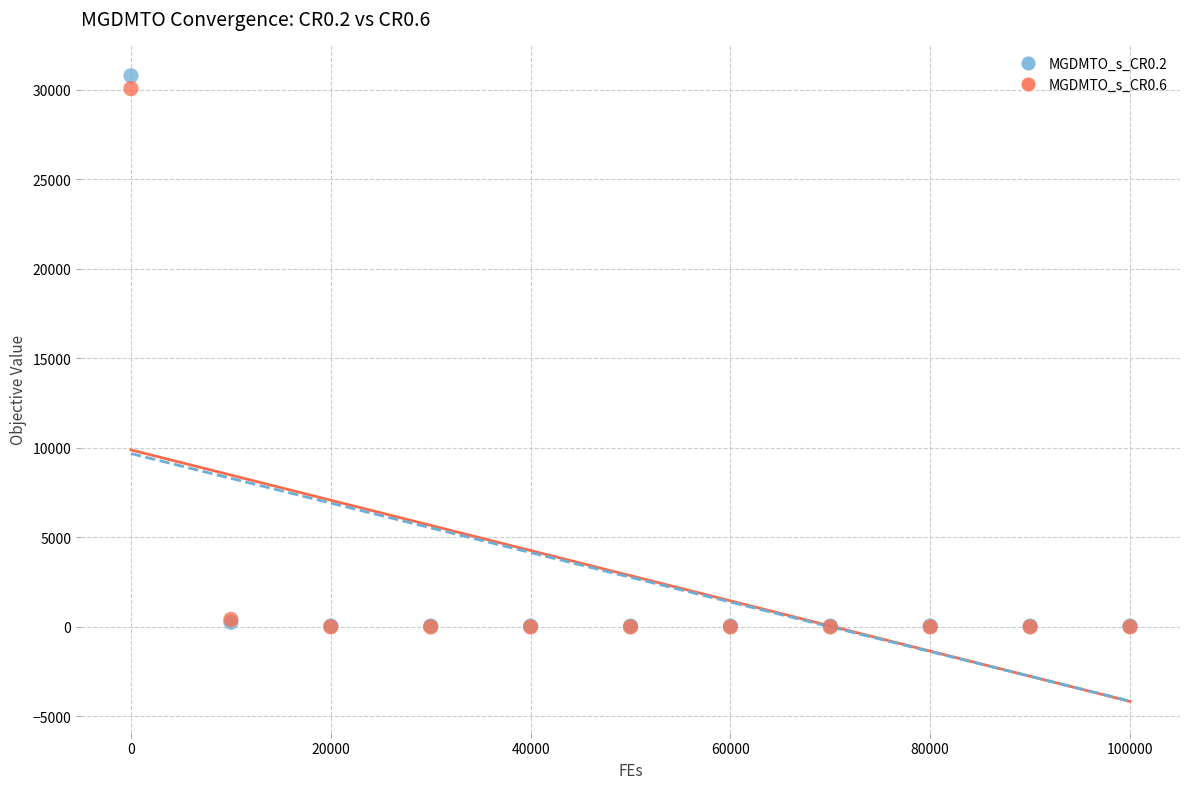

Which series reaches the maximum Y coordinate?

MGDMTO_s_CR0.2